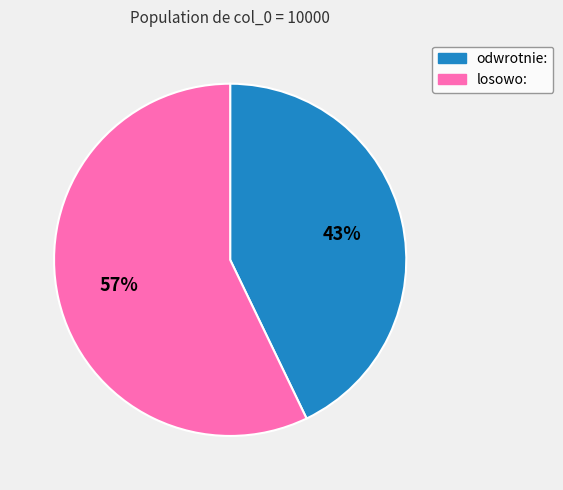

Approximately how many times larger is the value at losowo: compared to odwrotnie:?

1.3